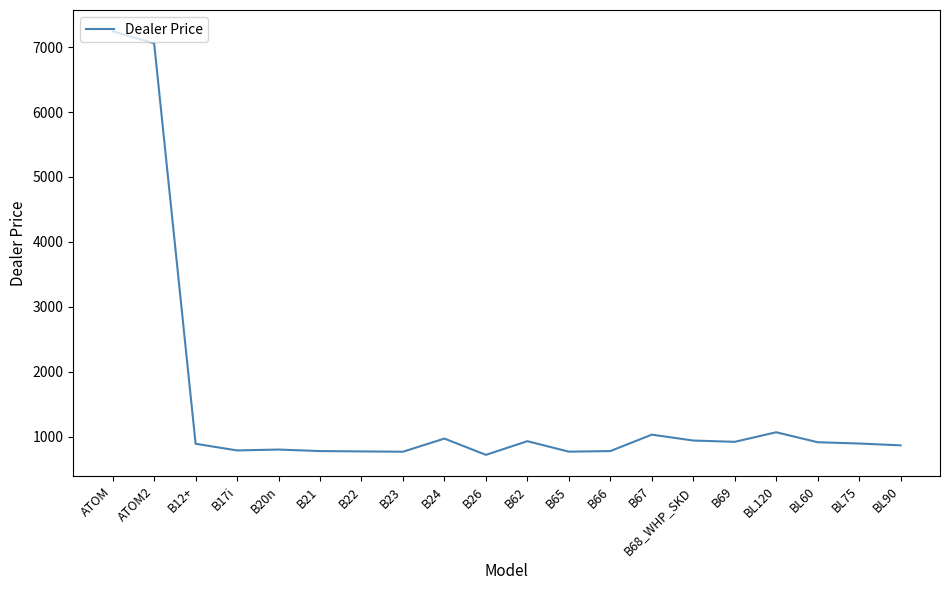

At which category does the chart reach its peak across all series?

ATOM